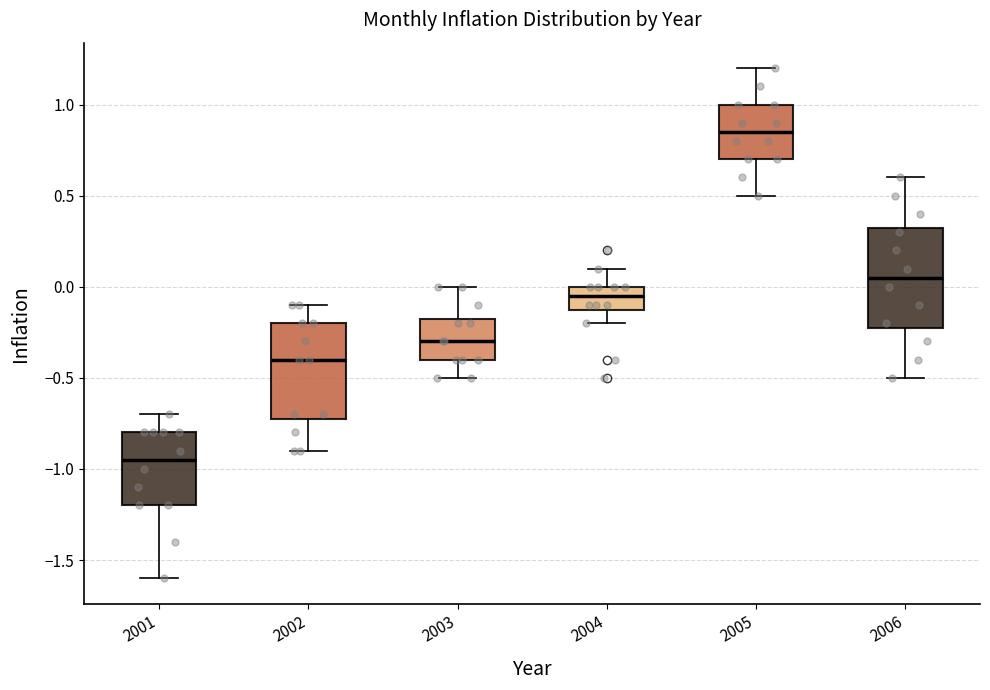

Which box has the lowest median line?

2001